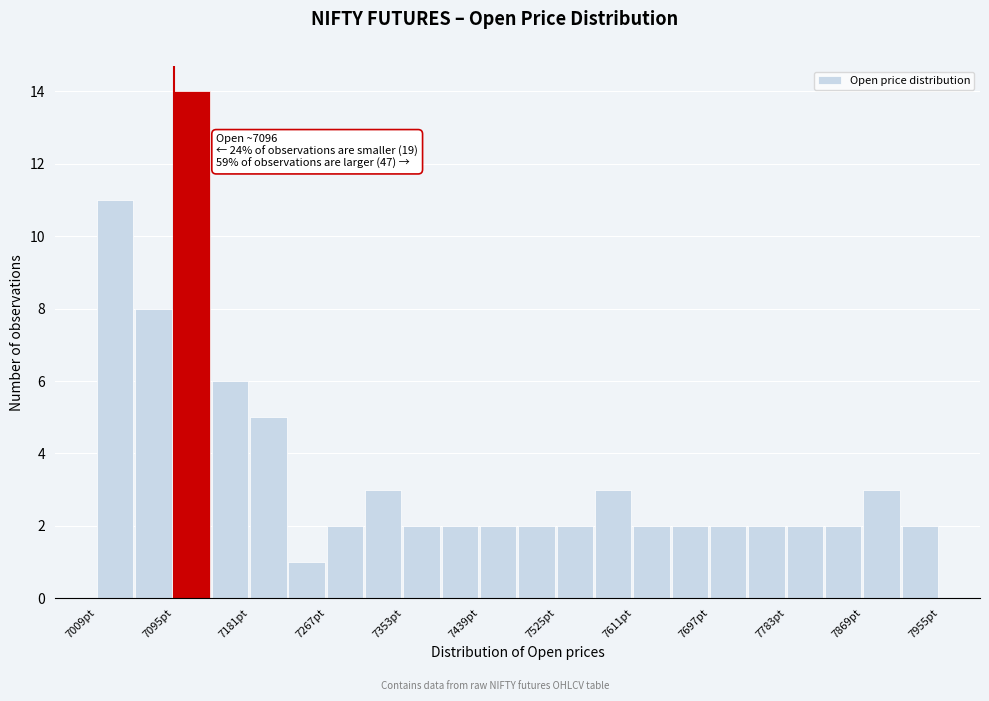

Over which range of the x-axis is the bar tallest?

7095 to 7138